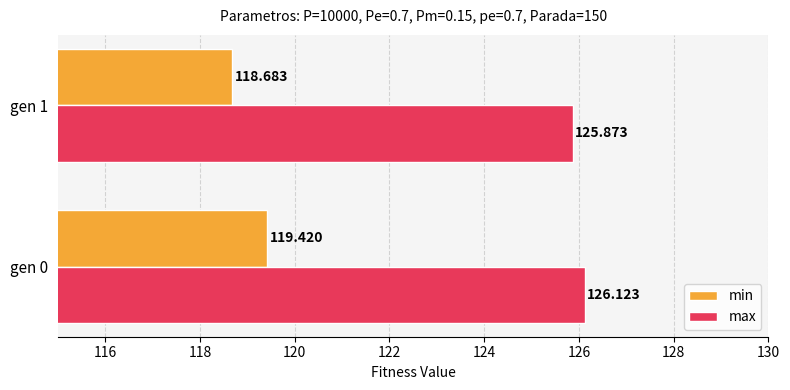

List the series in order of their overall mean, lowest first.

min, max